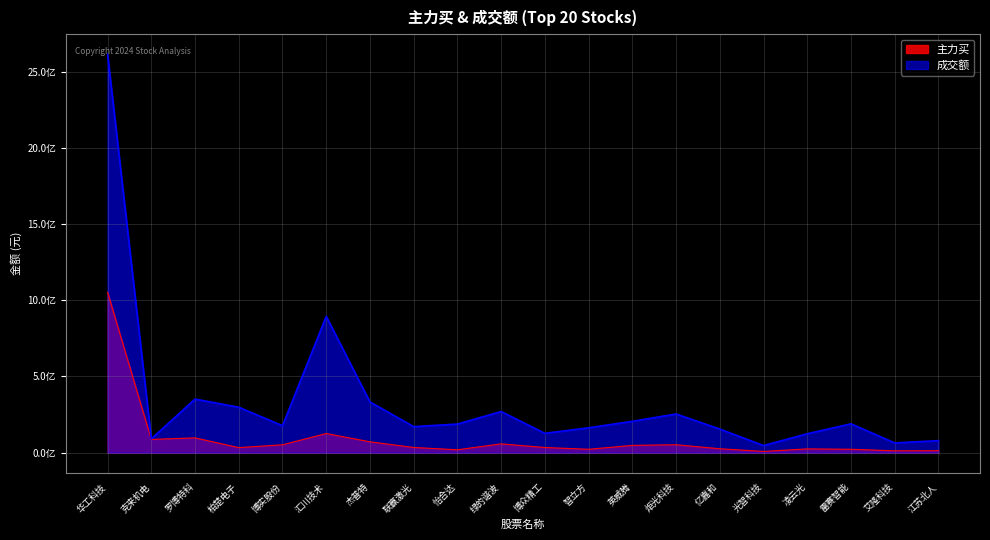

Between 克来机电 and 汇川技术, which is larger?

汇川技术